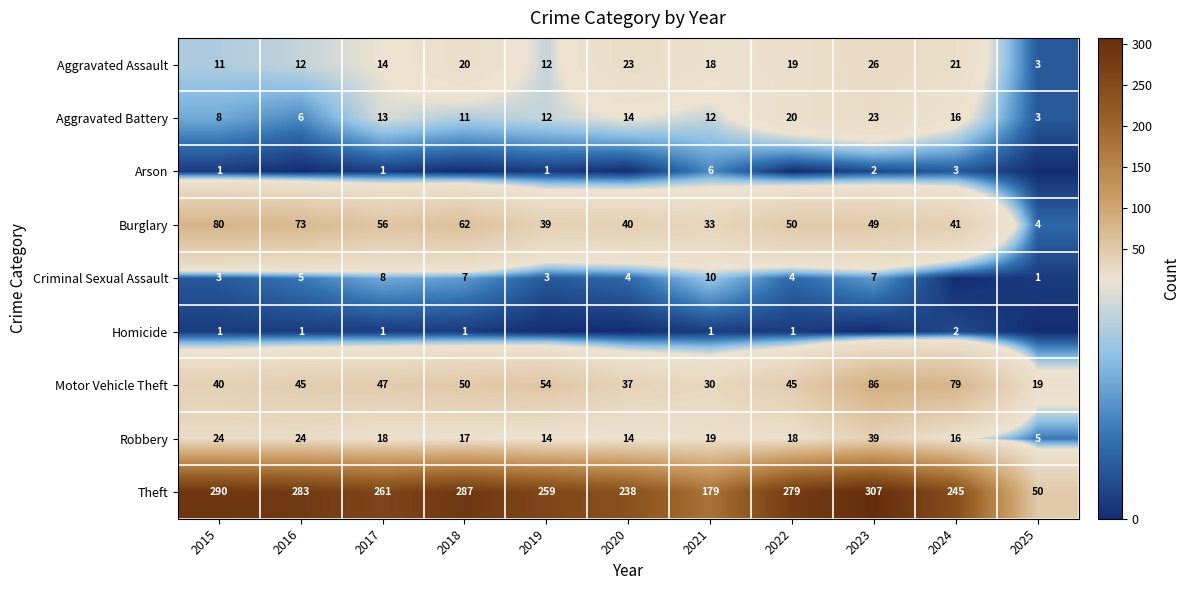

What is the average value of the Aggravated Battery series?

13